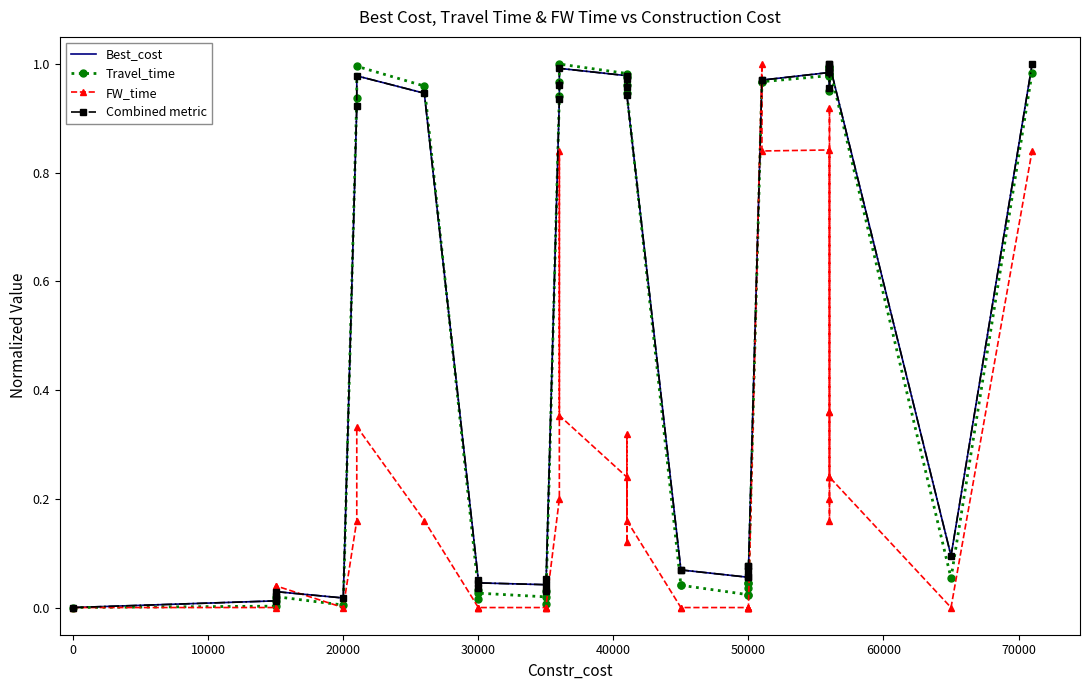

How many positive values does the Travel_time series have?

39